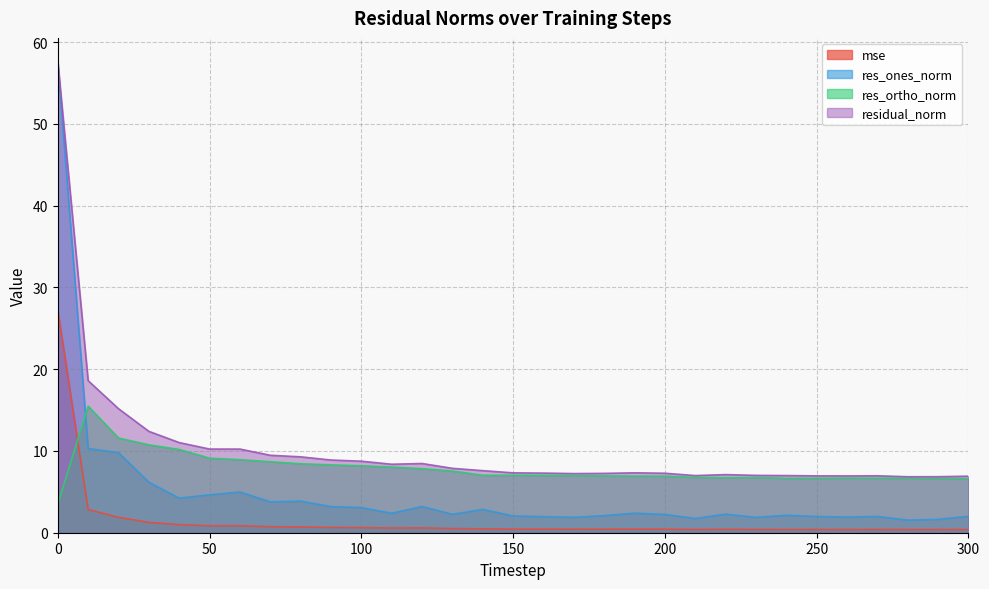

Which category has the lowest value across all series?

280